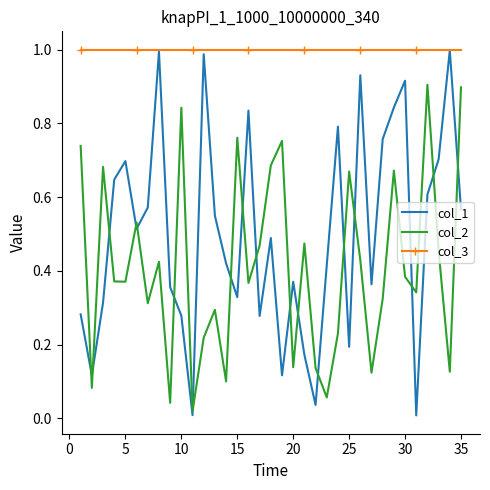

How many interior local peaks does the col_1 series have?

10